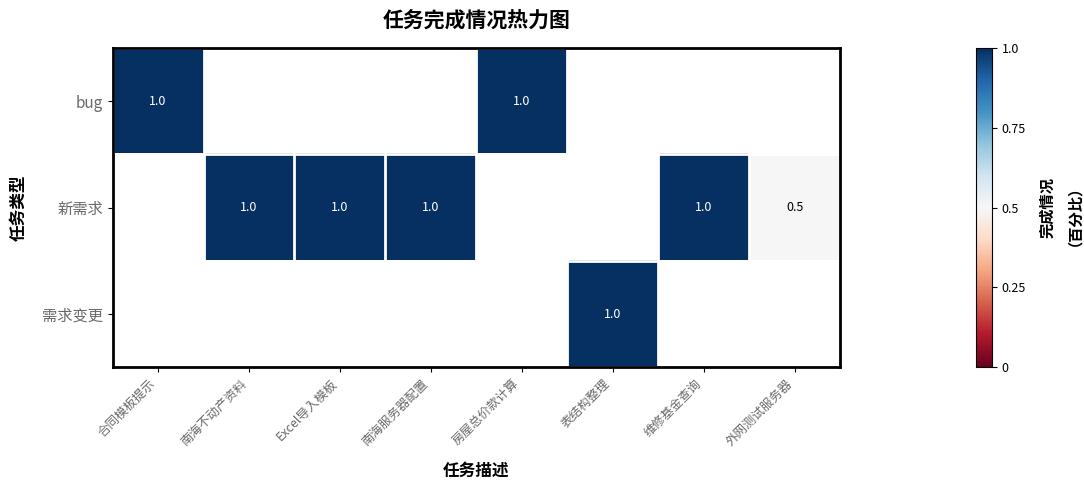

True or false: bug has a value of 1.0 at 房屋总价款计算.

True